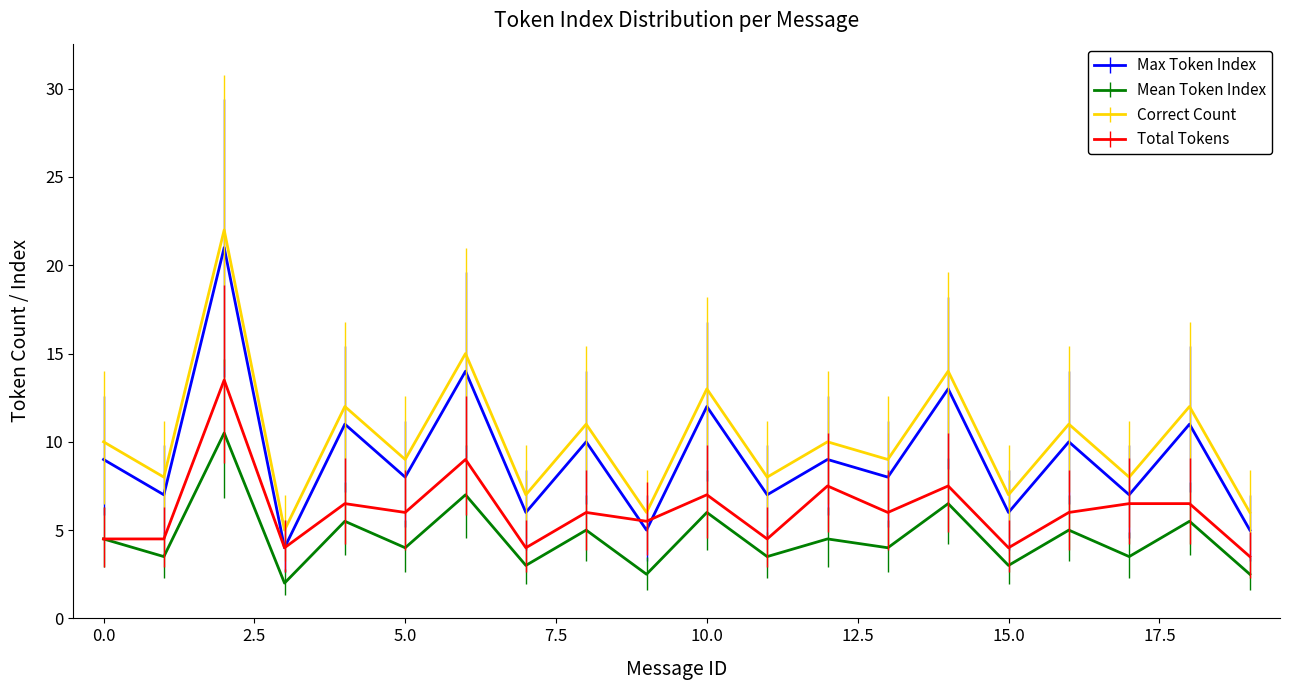

True or false: Max Token Index and Mean Token Index cross at least once.

False